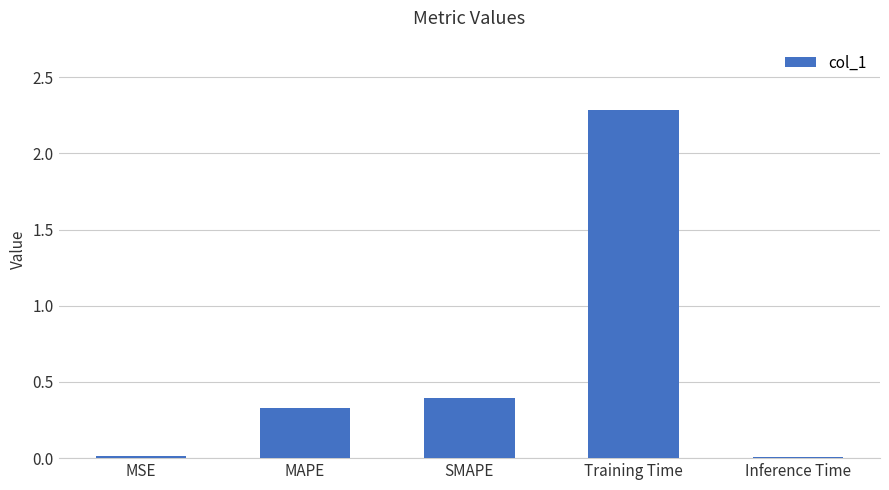

Which label corresponds to the largest value in the chart?

Training Time